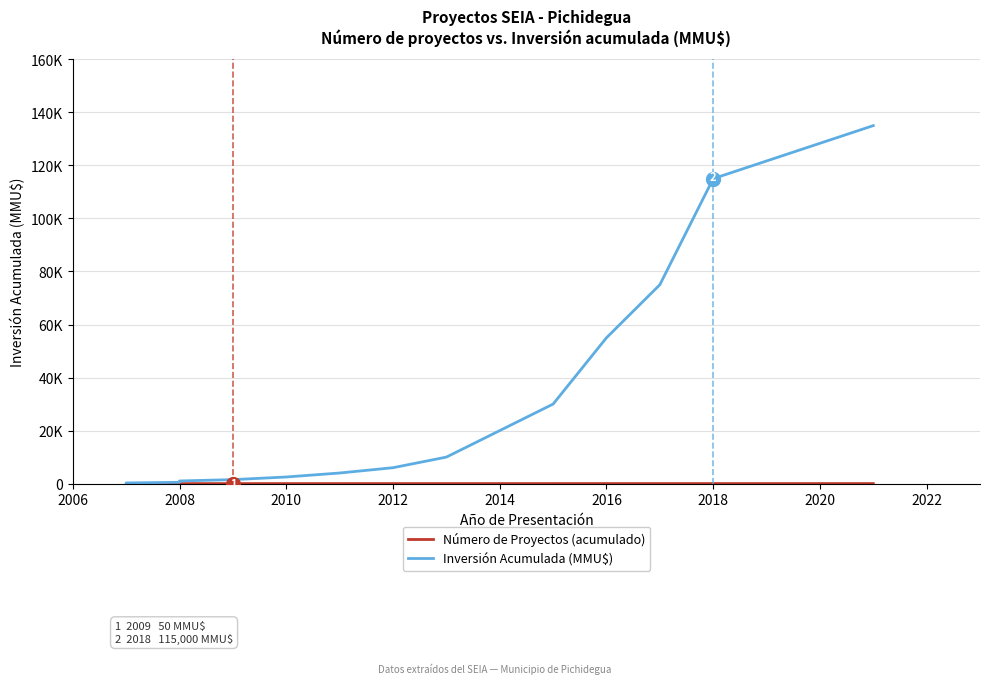

Is the value of Número de Proyectos (acumulado) at 2008 greater than the value of Inversión Acumulada (MMU$) at 2012?

No